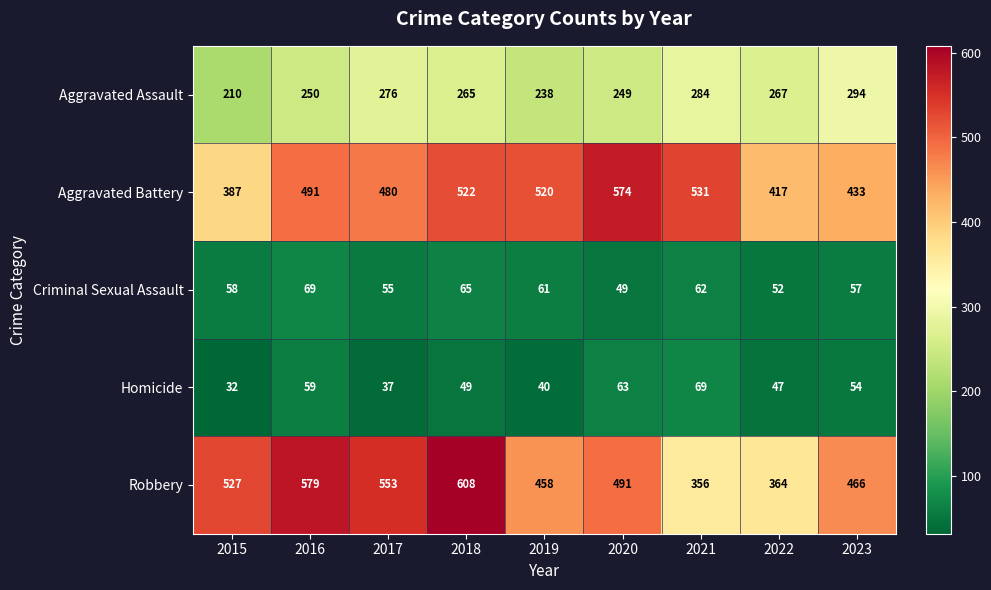

What is the difference between the maximum and minimum values in the Aggravated Battery series?

187